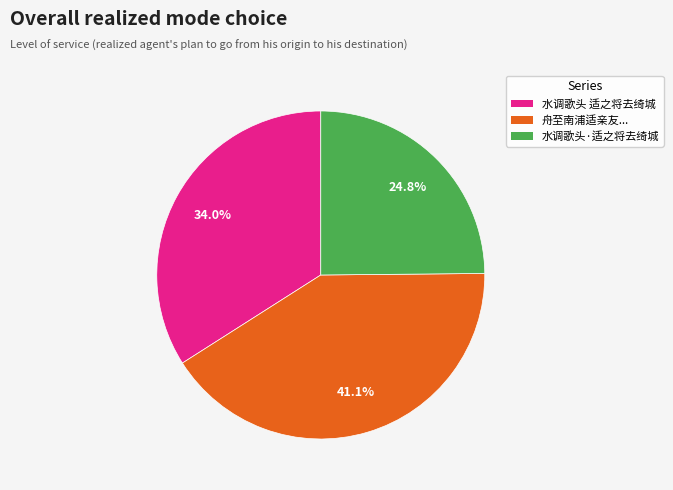

Approximately how many times larger is the value at 水调歌头·适之将去绮城 compared to 水调歌头 适之将去绮城?

0.7